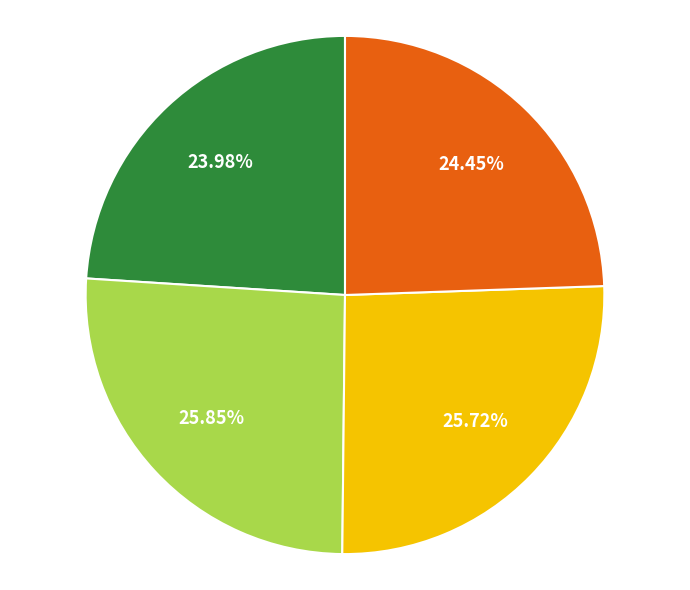

How many slices are in this pie chart?

4